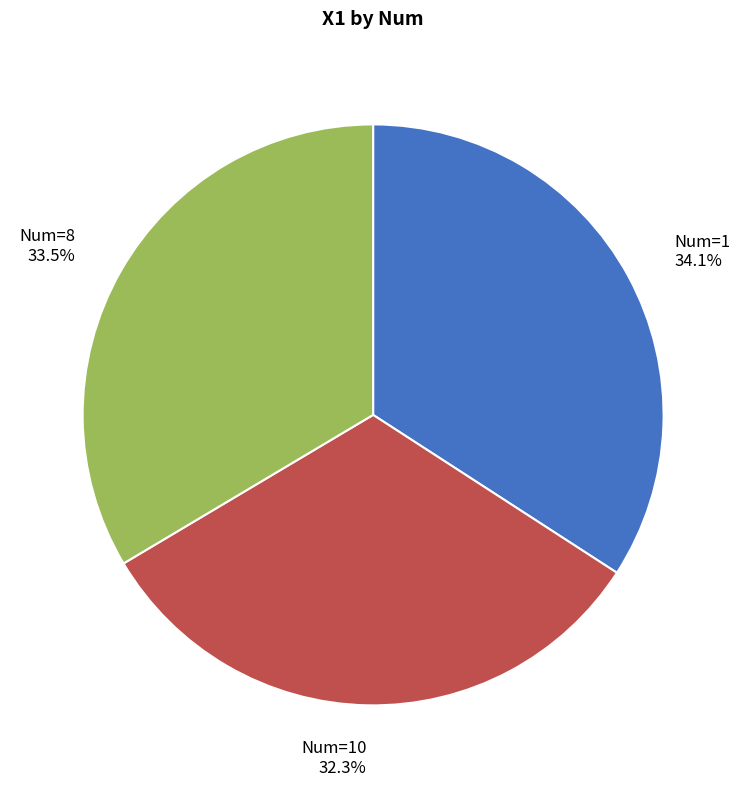

How many slices are in this pie chart?

3